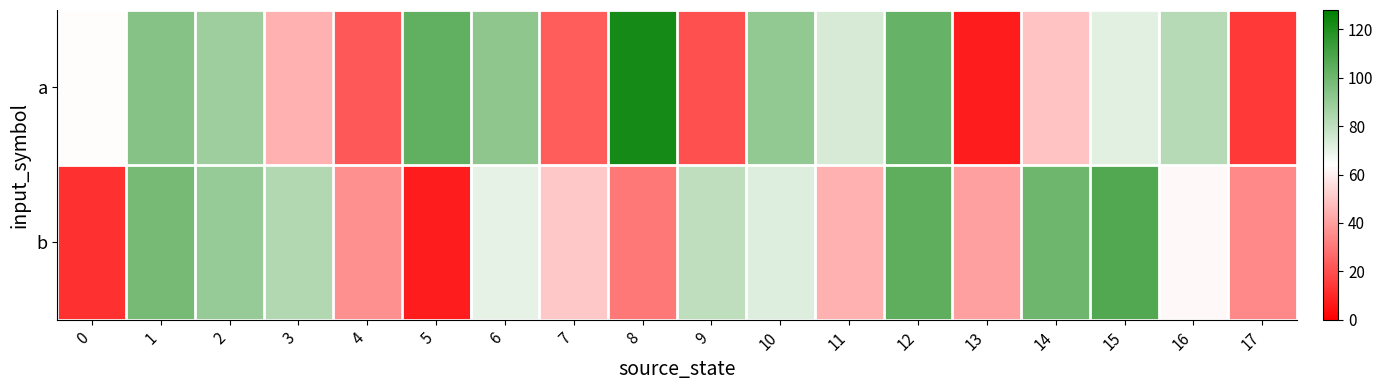

At which category is the sum across all series the highest?

12